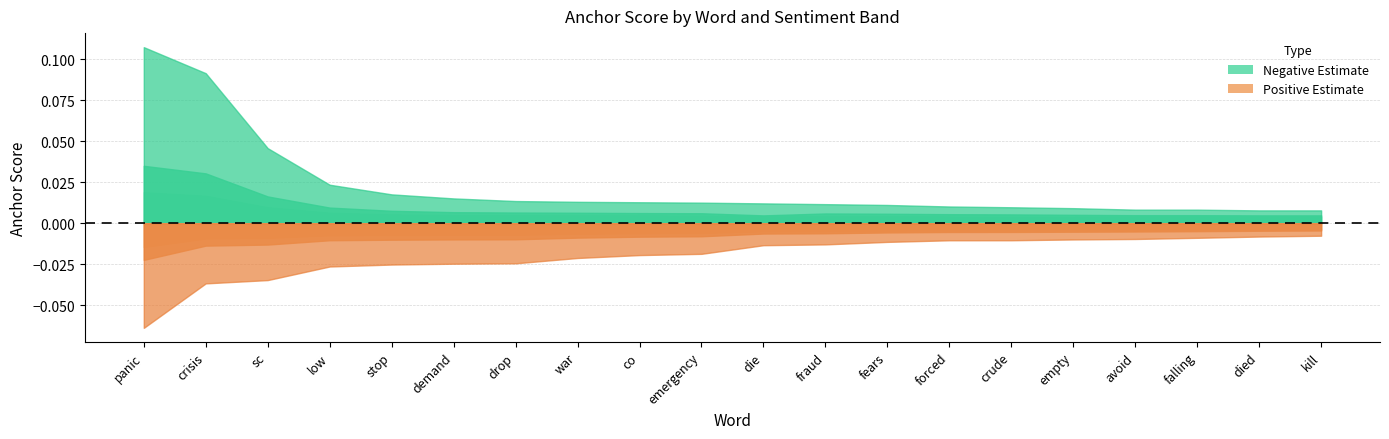

Which category has the lowest value across all series?

kill